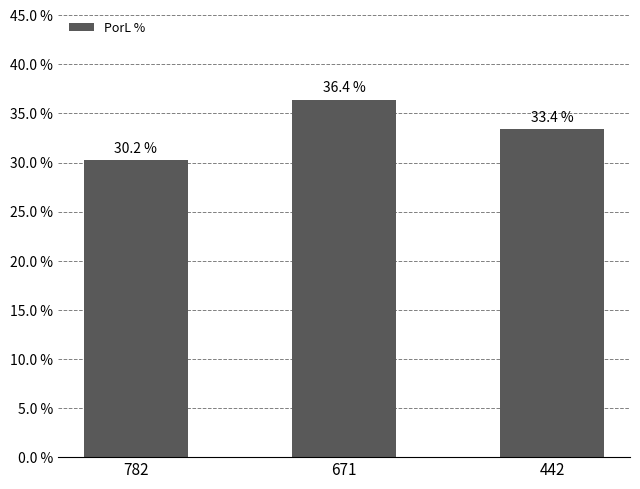

How many series are shown in this chart?

1